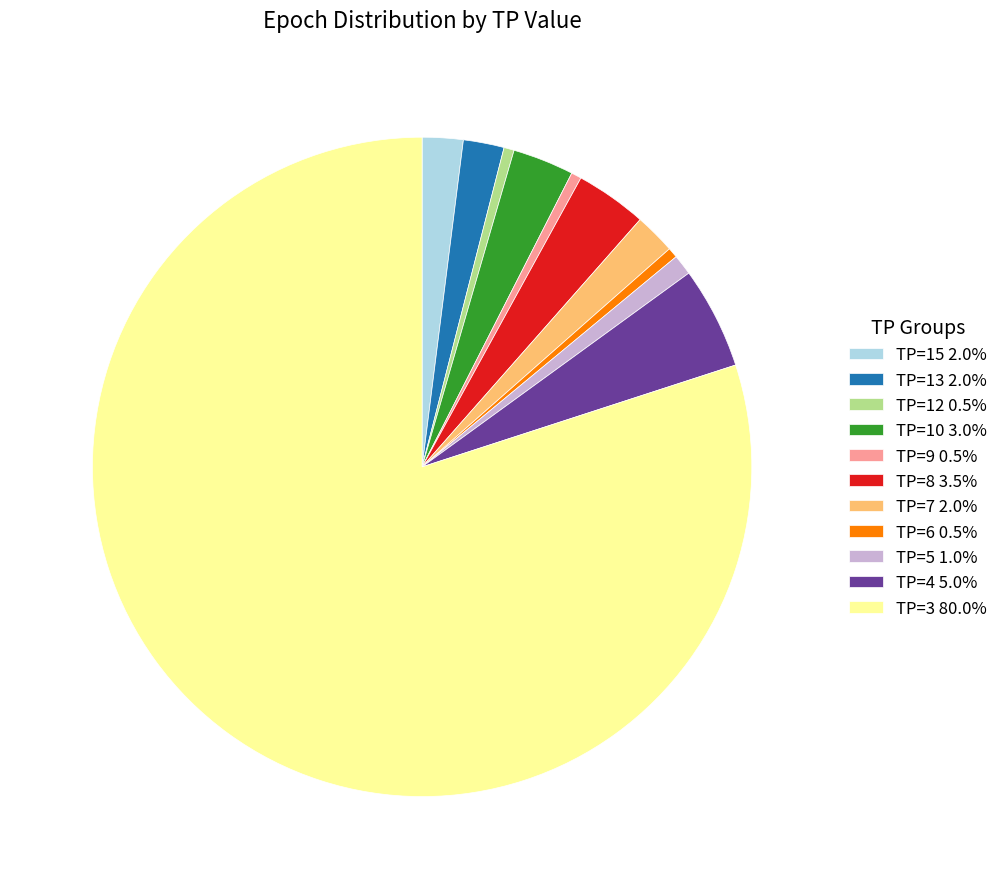

How many slices are in this pie chart?

11